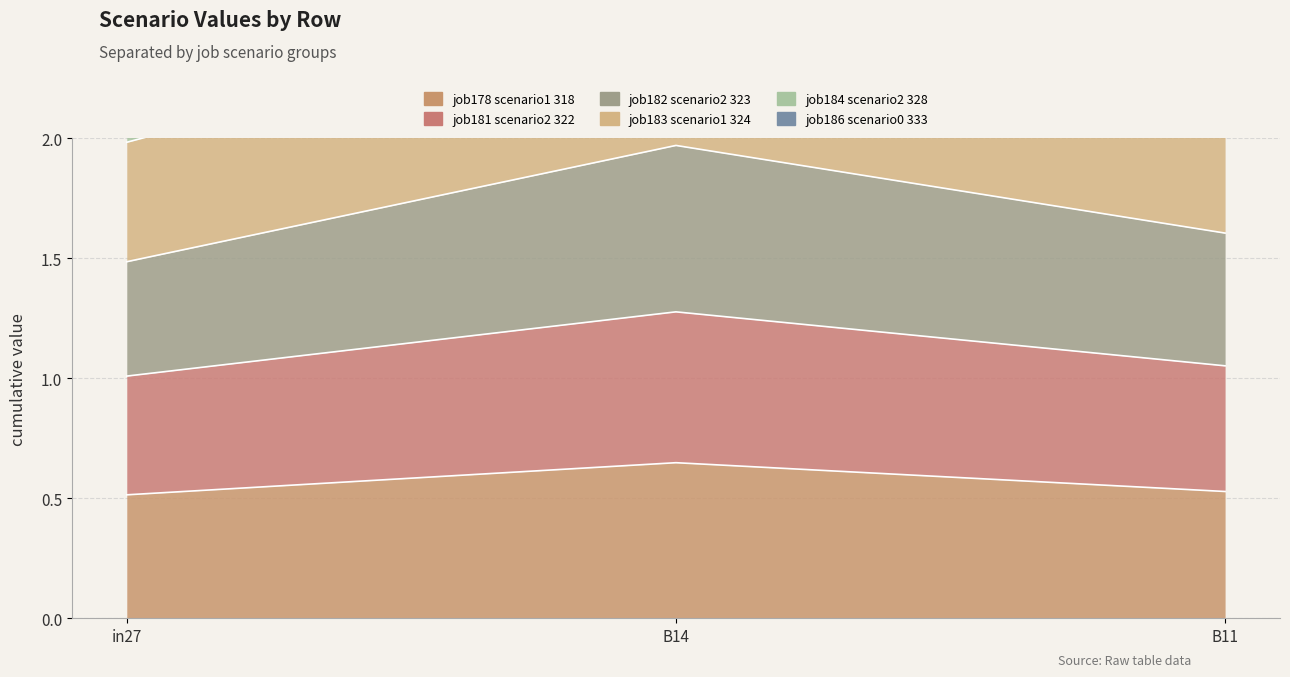

What value does the job178_scenario1_318 series have at in27?

0.5